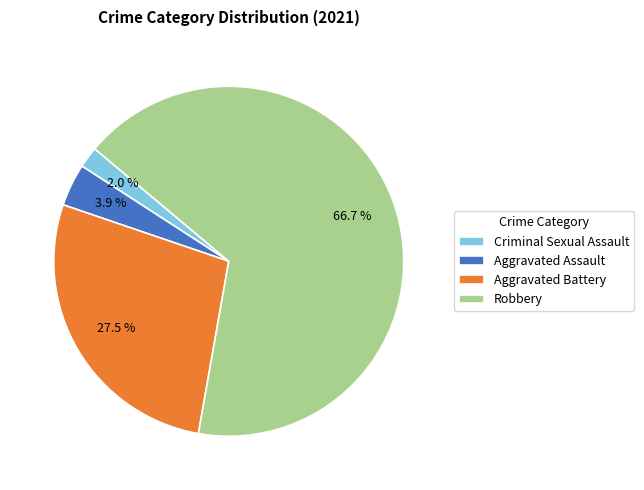

Rank the categories by value from highest to lowest.

Robbery, Aggravated Battery, Aggravated Assault, Criminal Sexual Assault